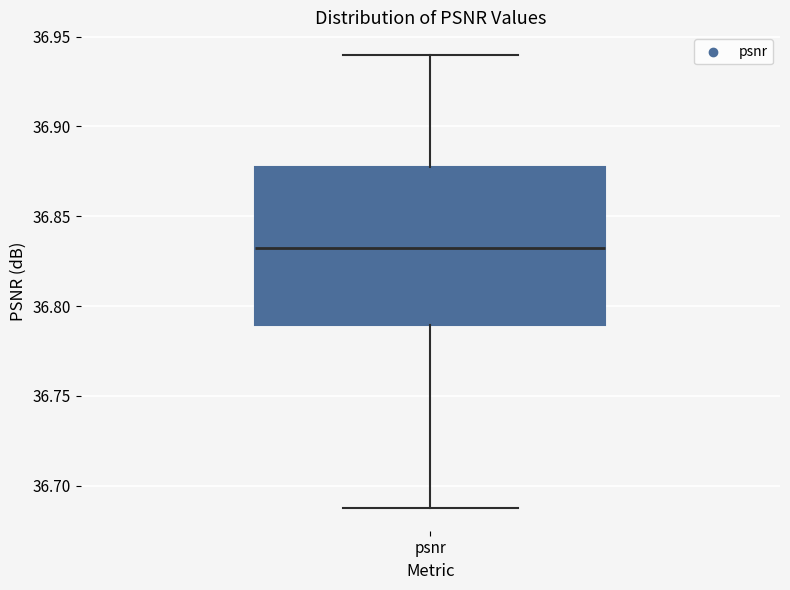

Read this box plot against the y-axis: the position of the median line, the range covered by the box, and the ends of both whiskers. The values are not printed on the chart, so give them approximately, as read against the axis.

median 36.83, box 36.79 to 36.88, whiskers 36.69 to 36.94